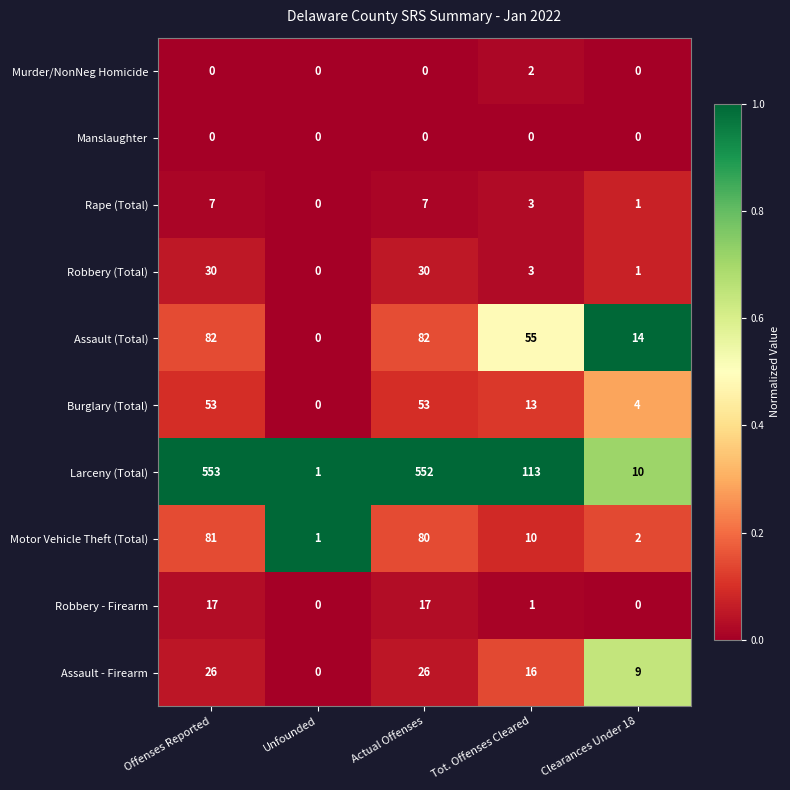

Which series changed the most between Unfounded and Clearances Under 18?

Assault (Total)